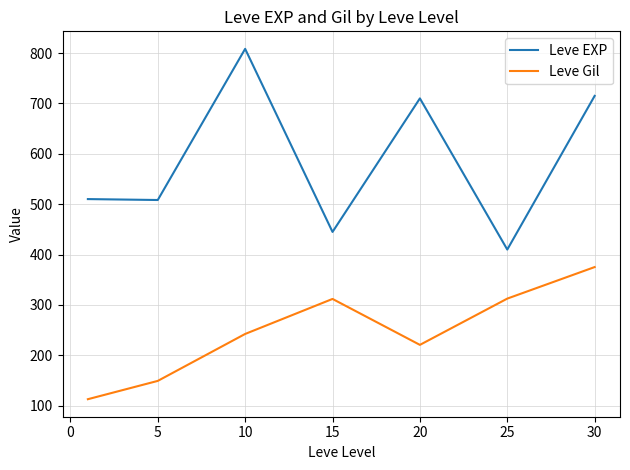

True or false: Leve Gil has more than 1 points higher than both neighbors.

False